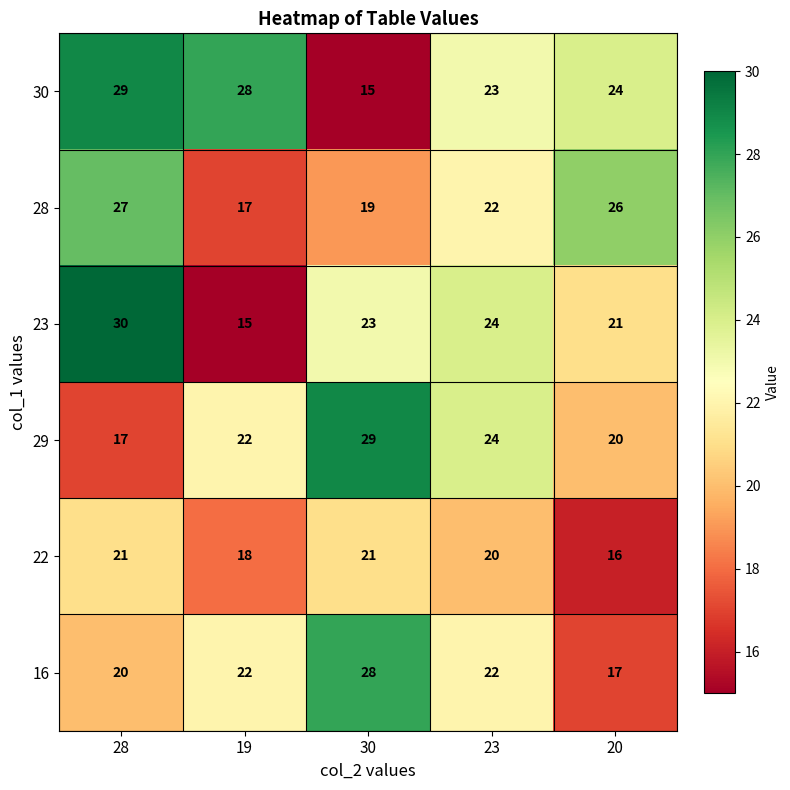

Where does the 30 series first go above 24?

28